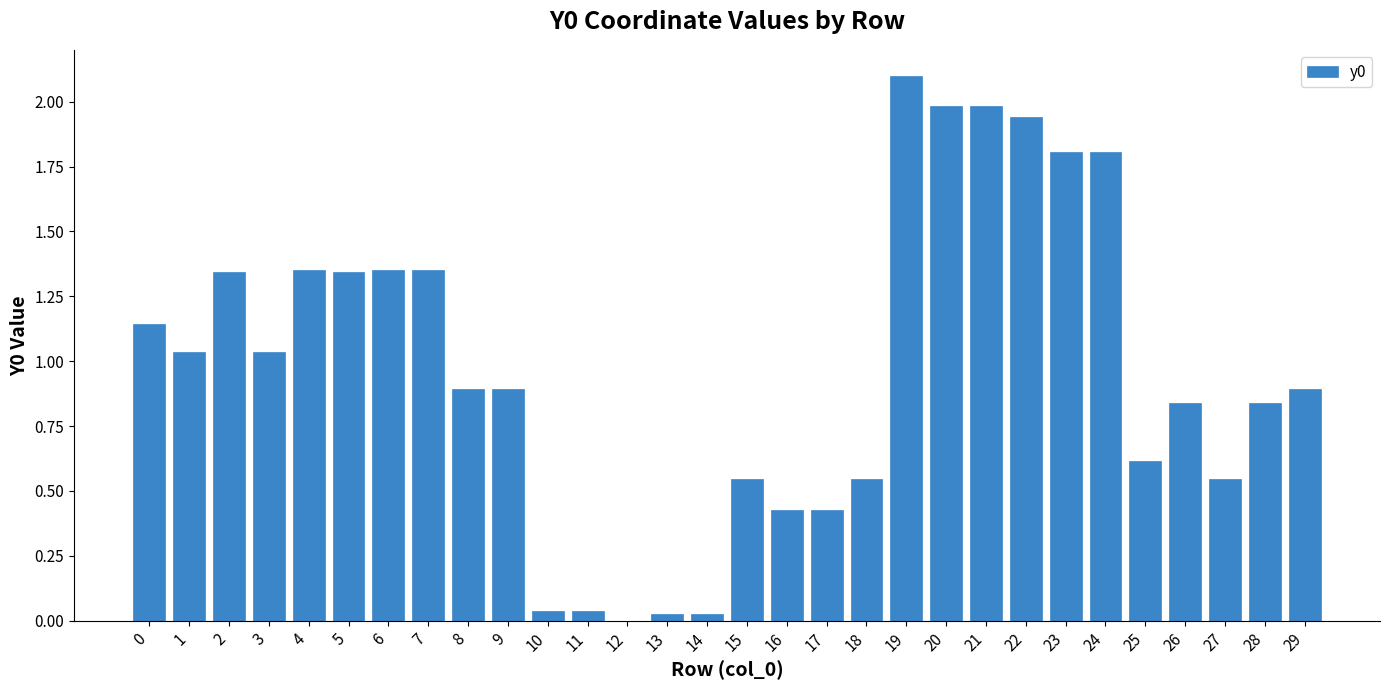

What is the greatest value displayed?

2.1